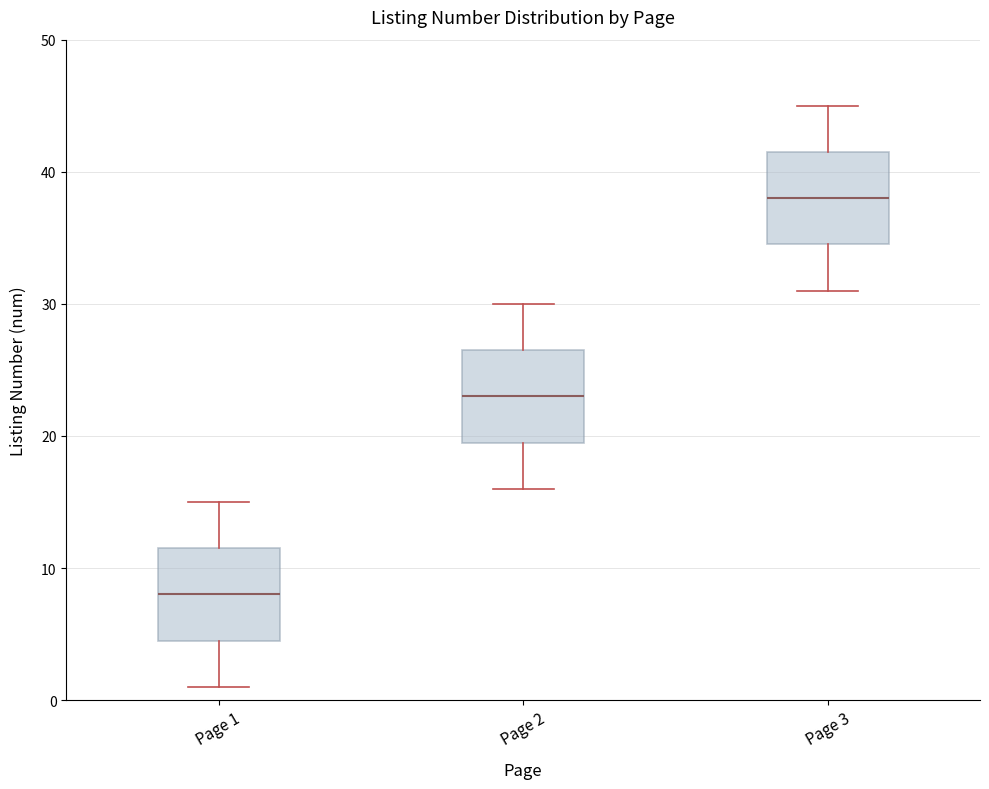

Reading left to right, transcribe this box plot: for each box, give where its median line is, the range the box spans, and where its two whiskers end, as read against the y-axis. The values are not printed on the chart, so give them approximately, as read against the axis.

Page 1: median 8, box 5 to 12, whiskers 1 to 15
Page 2: median 23, box 20 to 27, whiskers 16 to 30
Page 3: median 38, box 35 to 42, whiskers 31 to 45